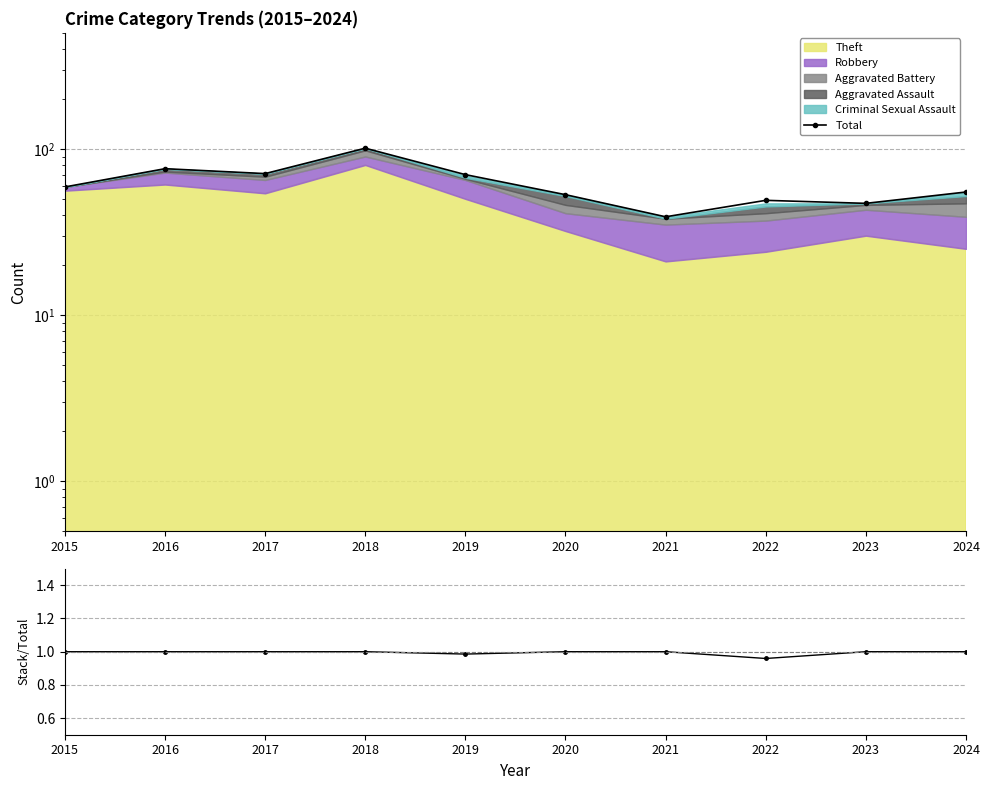

What is the value of the Stack/Total point at the 3rd from the left?

1.0